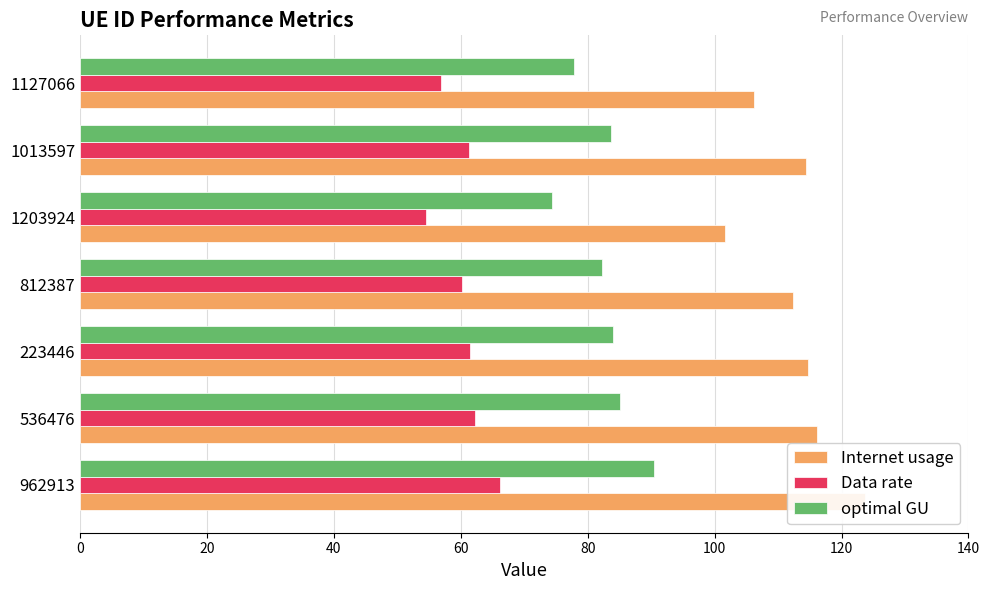

Which series has the largest total across all categories?

Internet usage